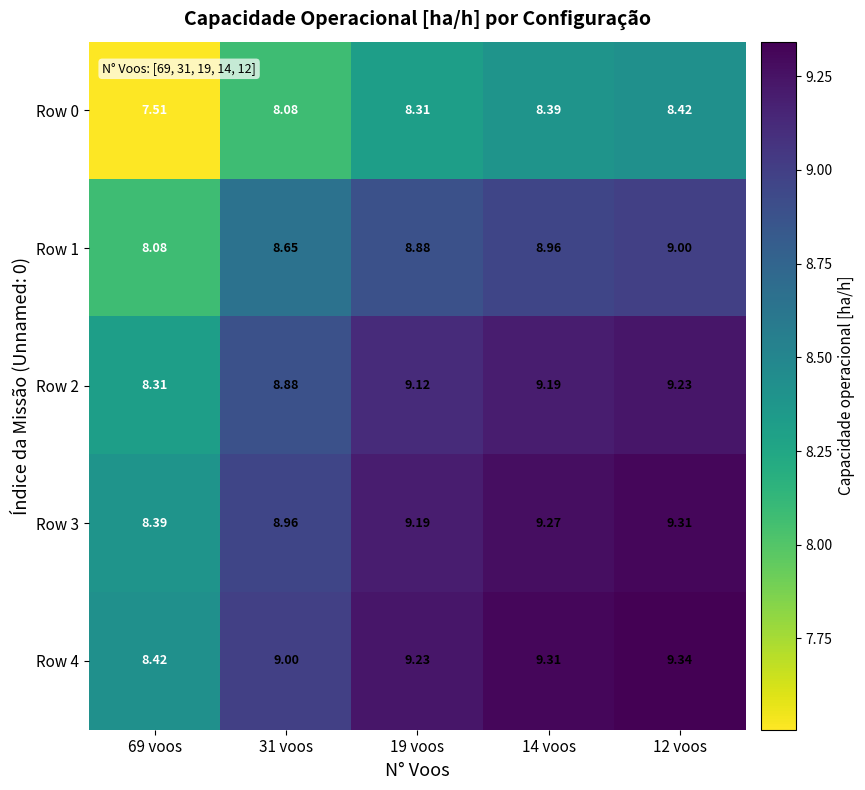

Which series has the largest total across all categories?

Row 4